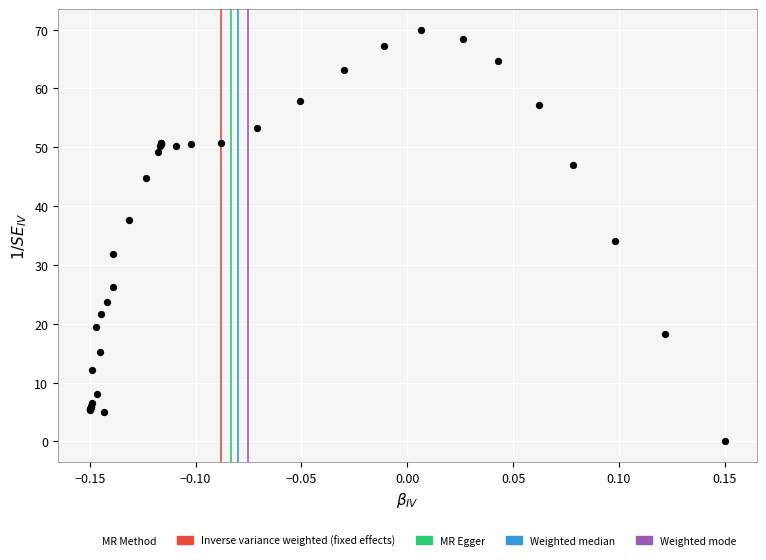

What Y value in the scatter plot is closest to 35?

34.1